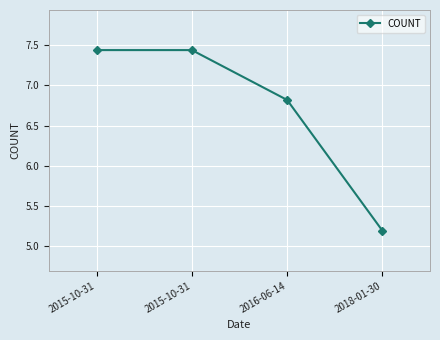

Is this an area chart (filled region under the line)?

No